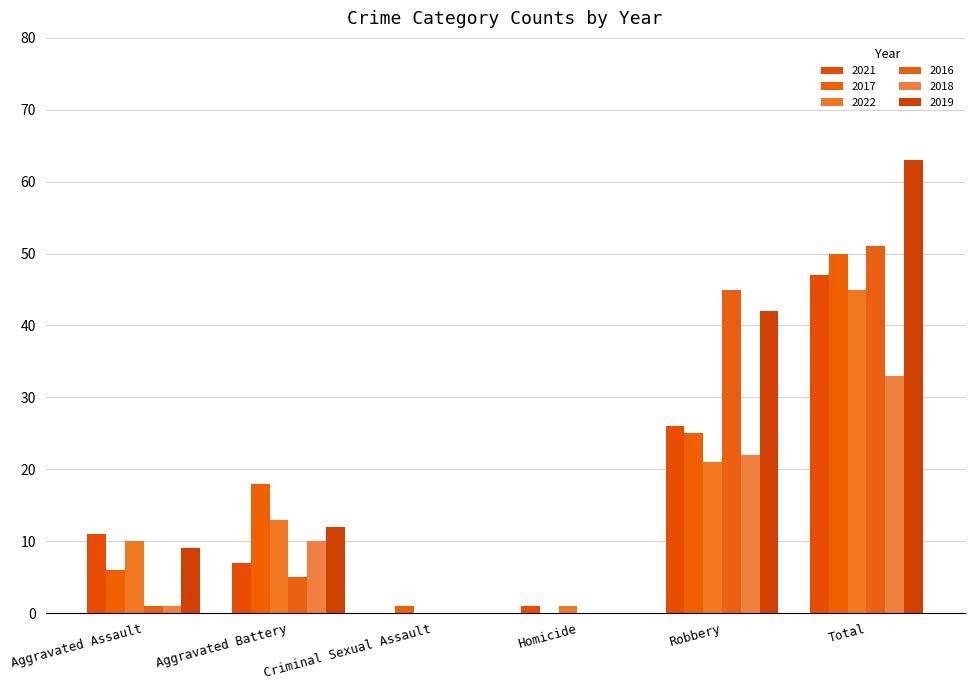

What is the label of the 4th bar from the left?

Homicide